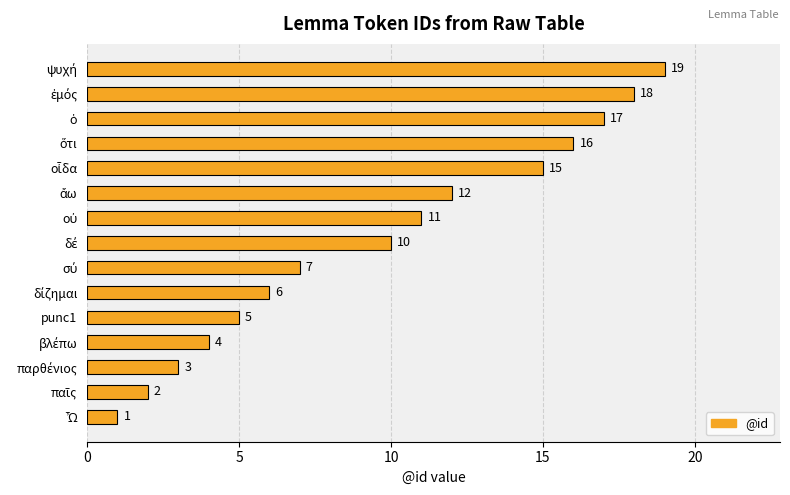

What is the difference between the maximum and minimum values?

18